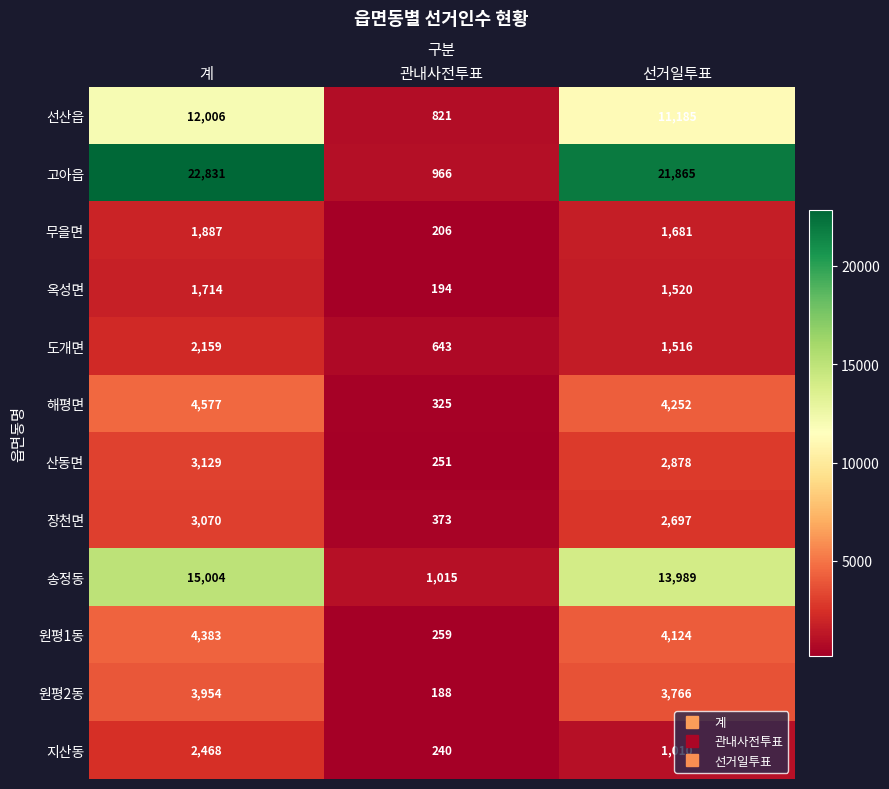

Is the value of 장천면 at 계 greater than the value of 지산동 at 선거일투표?

Yes